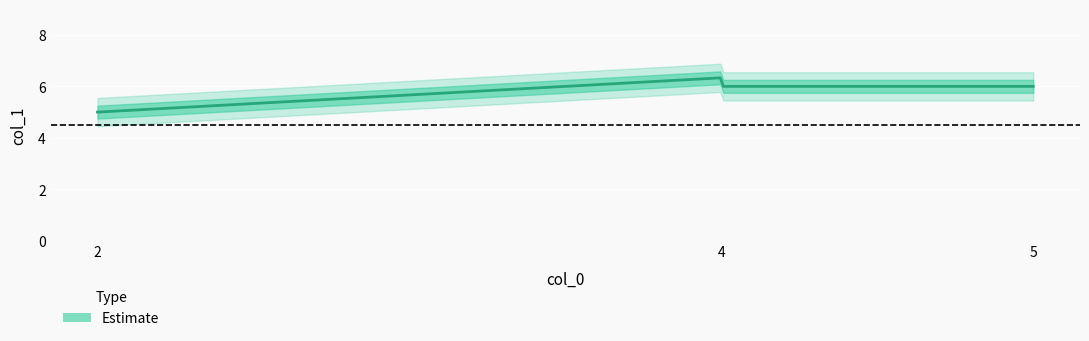

How many values are between 5 and 7?

3